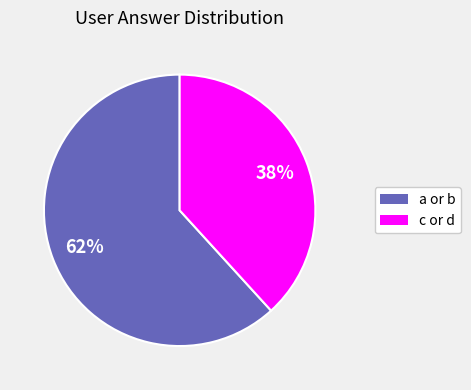

Is there any slice that represents more than half of the pie?

Yes